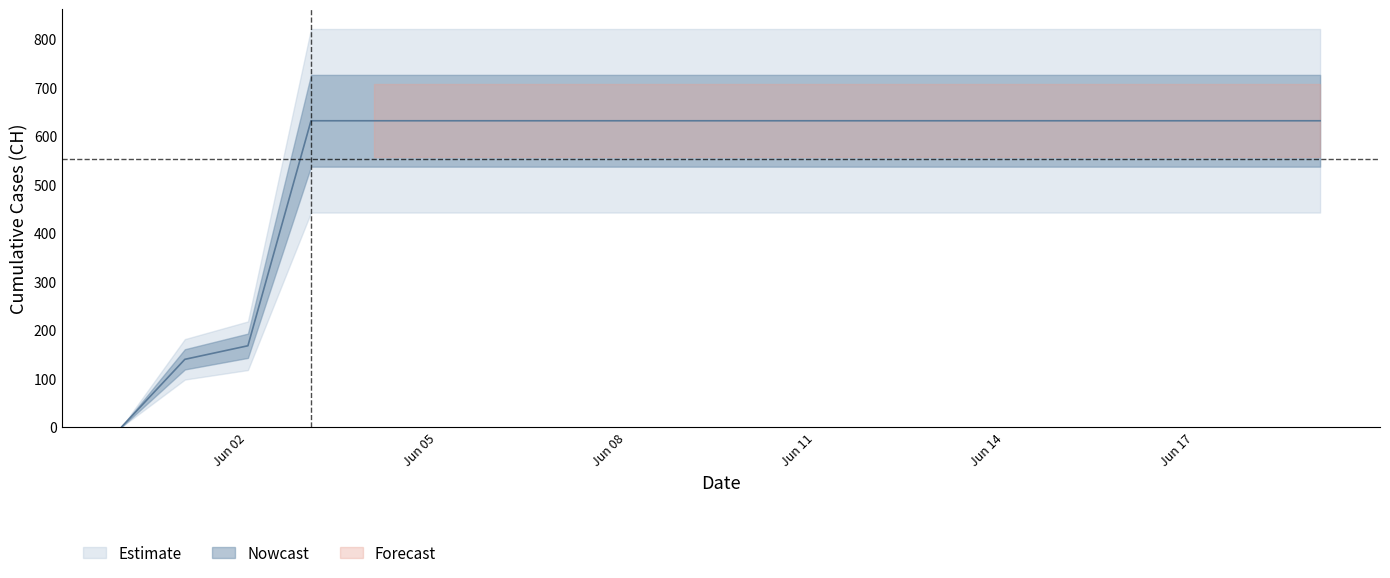

How many categories are shown in the chart?

20